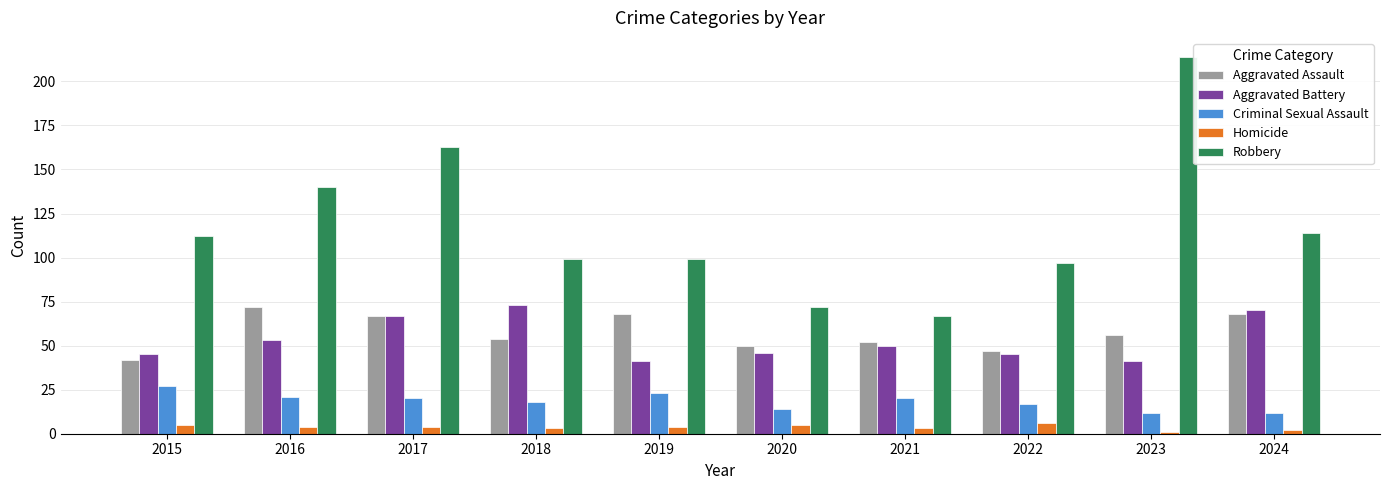

What is the sum of the Criminal Sexual Assault values at 2019 and 2023?

35